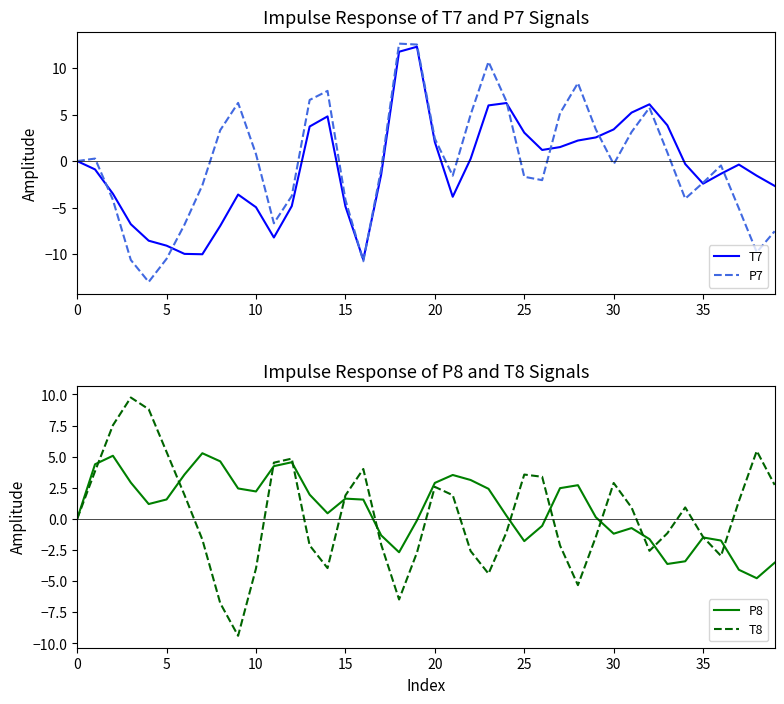

In T7, how many points are lower than both neighbors (excluding endpoints)?

6